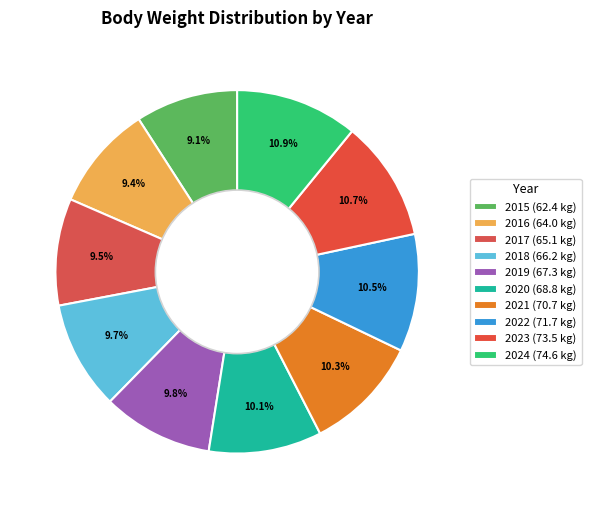

Count the number of slices in the pie.

10